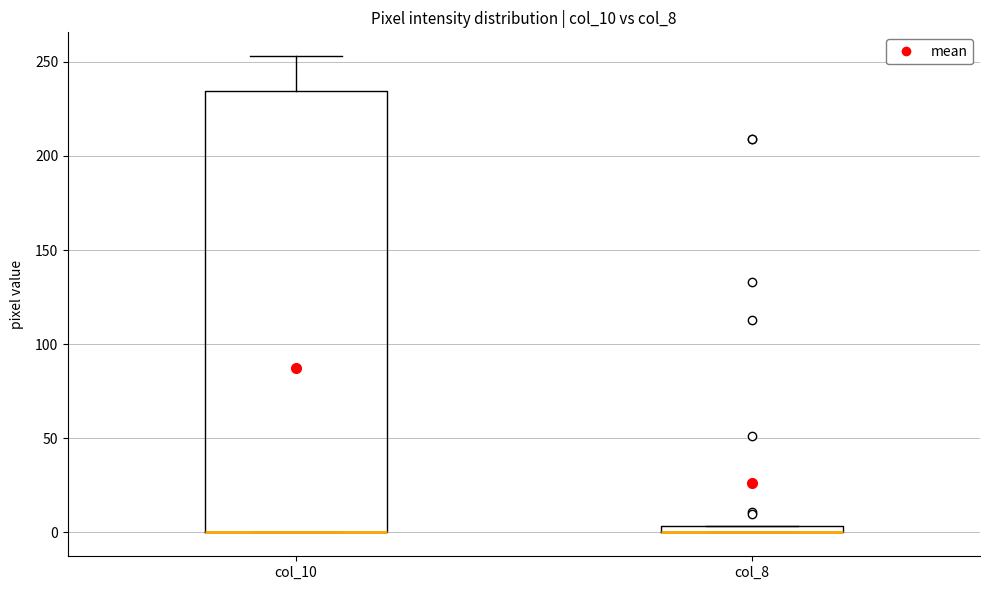

Comparing the boxes themselves (not the whiskers), which one is the tallest?

col_10